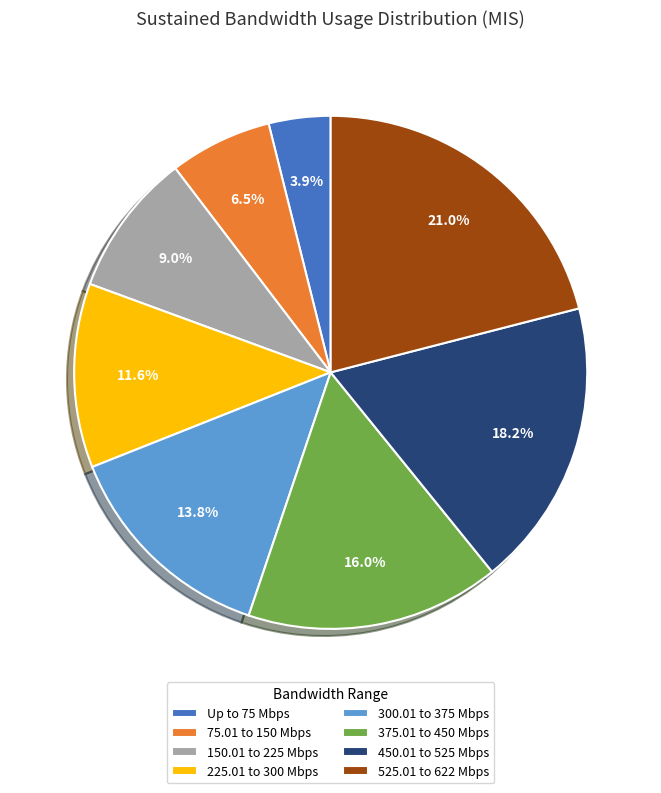

Which slice is the smallest?

Up to 75 Mbps